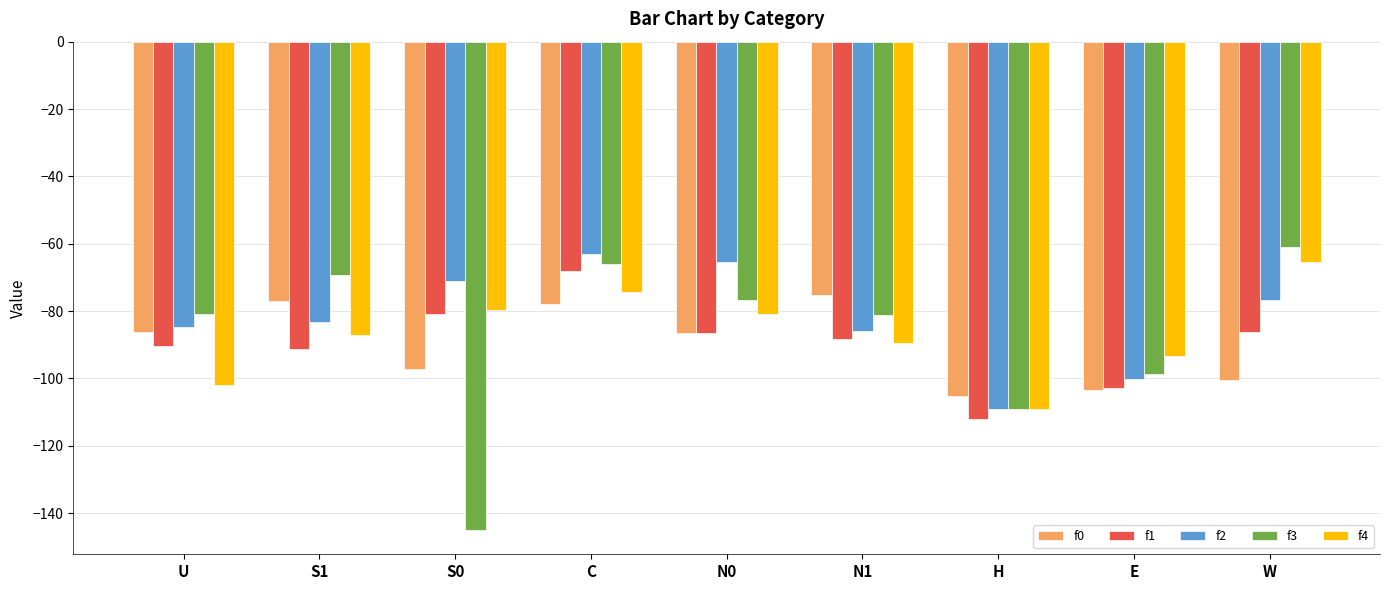

Does the chart contain any negative values?

Yes